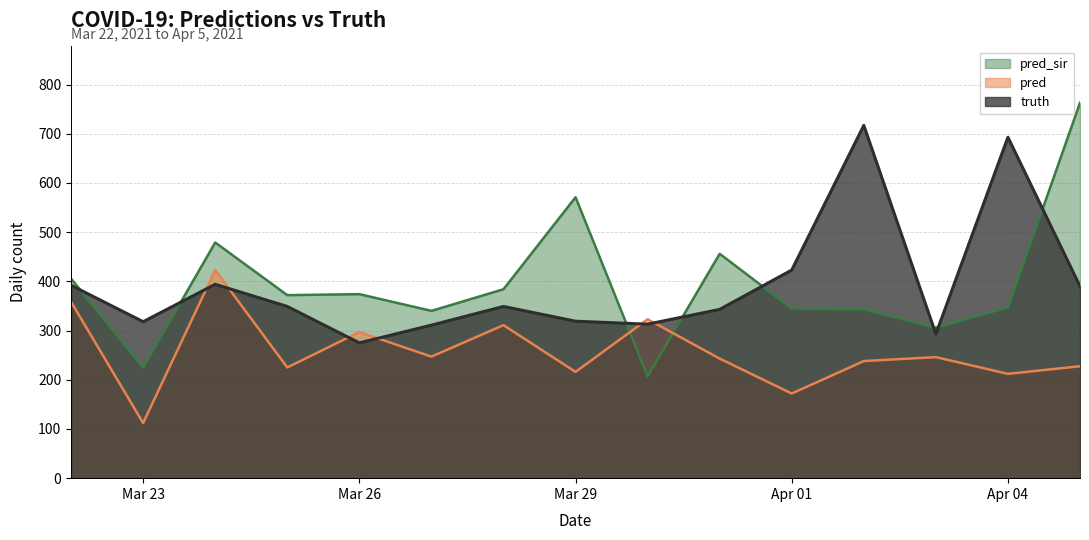

At which category is the sum across all series the highest?

2021-04-05